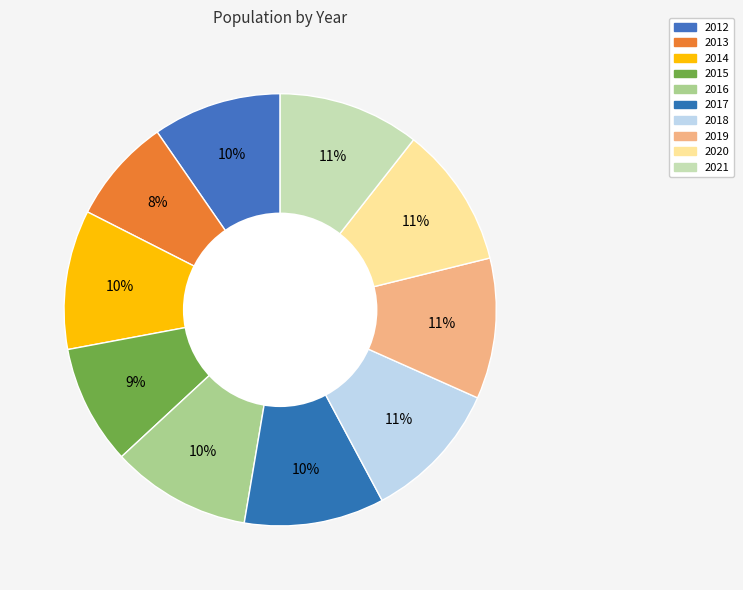

Which category has the biggest portion of the pie?

2021